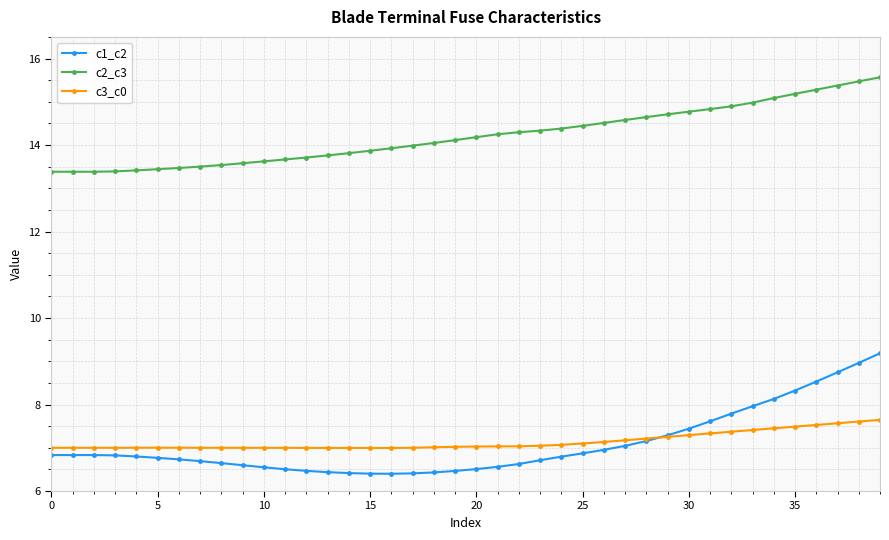

What is the value of the c2_c3 point at the 7th from the left?

13.5